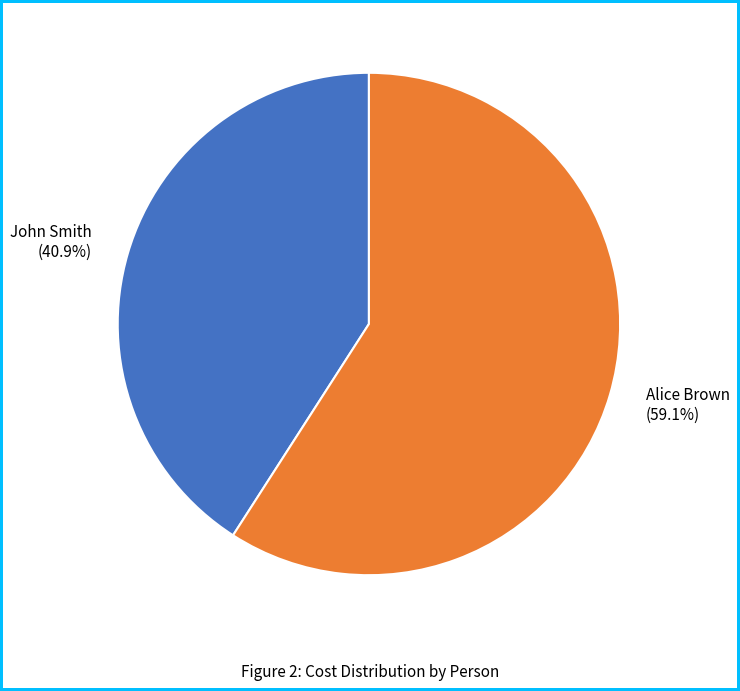

Which category has the smallest portion of the pie?

John Smith